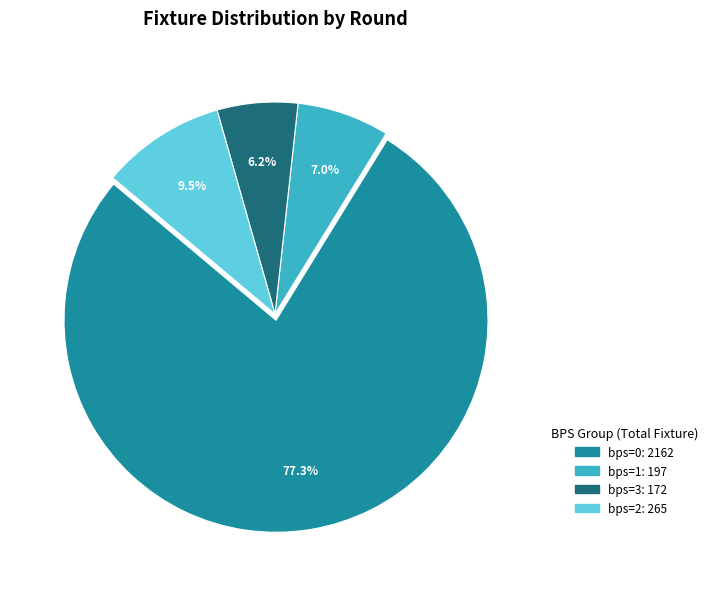

Is there a majority slice in this chart?

Yes